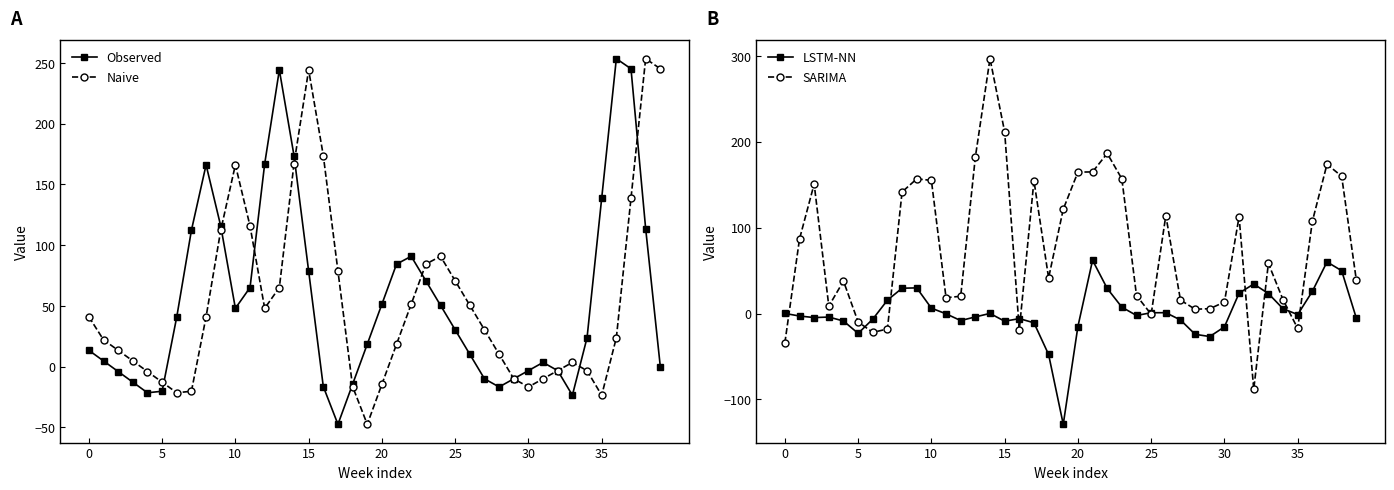

What is the total value across all series at 13?

487.5